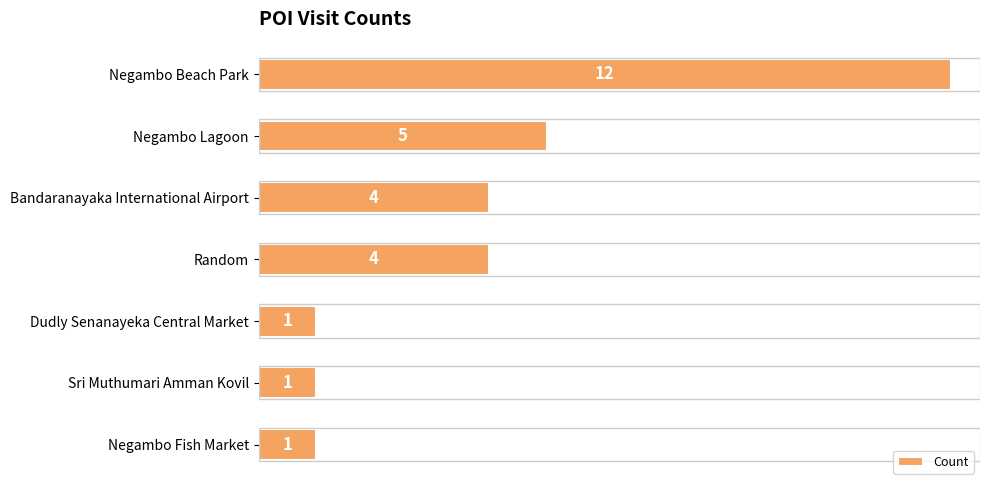

How many series are shown in this chart?

1